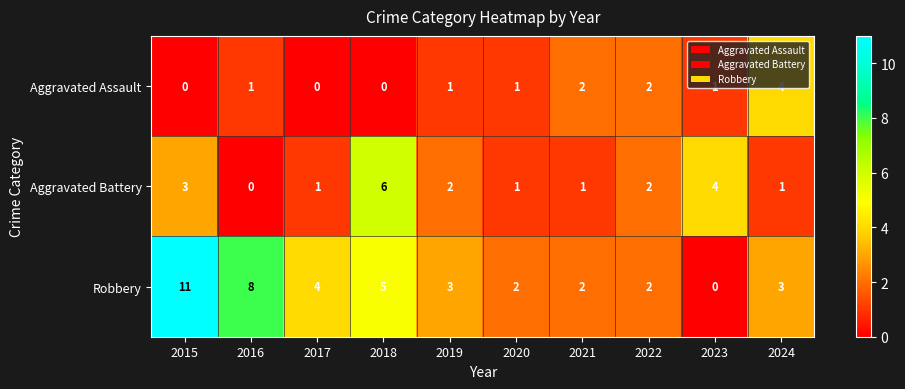

What is the total value across all series at 2017?

5